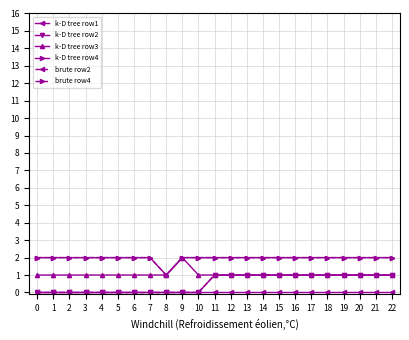

Rank the series at 20 from lowest to highest value.

k-D tree row1, k-D tree row2, k-D tree row3, brute row2, k-D tree row4, brute row4